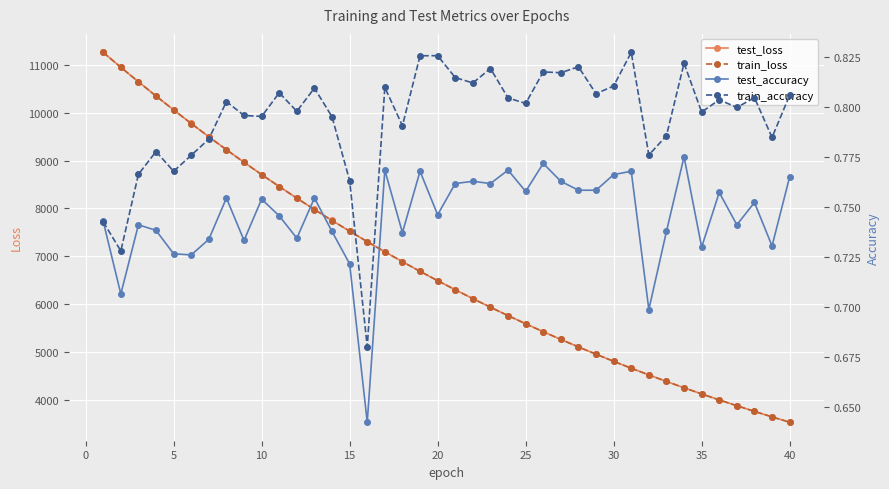

What is the minimum value for train_loss?

3525.4